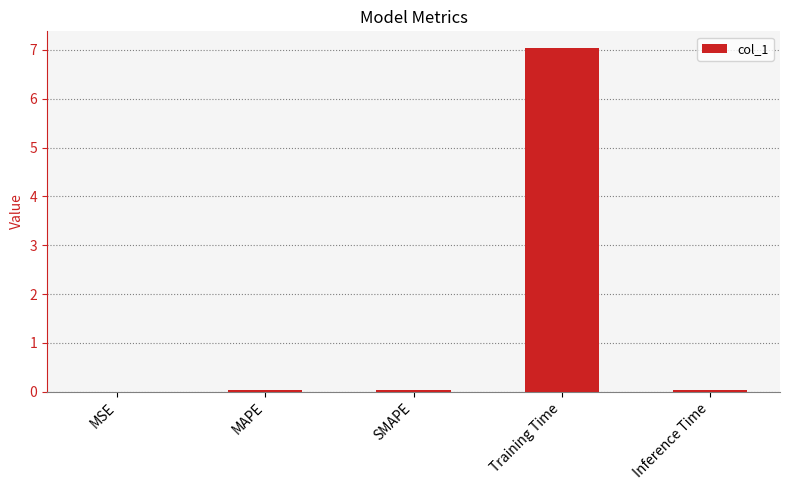

What is the maximum value shown in the chart?

7.0